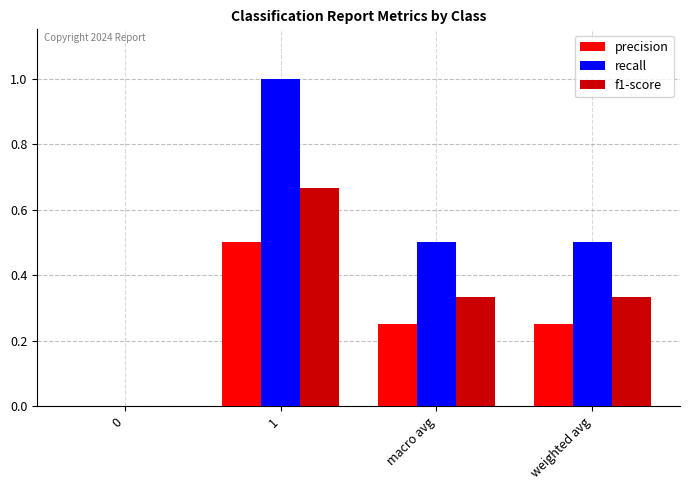

At which category is the sum across all series the highest?

1